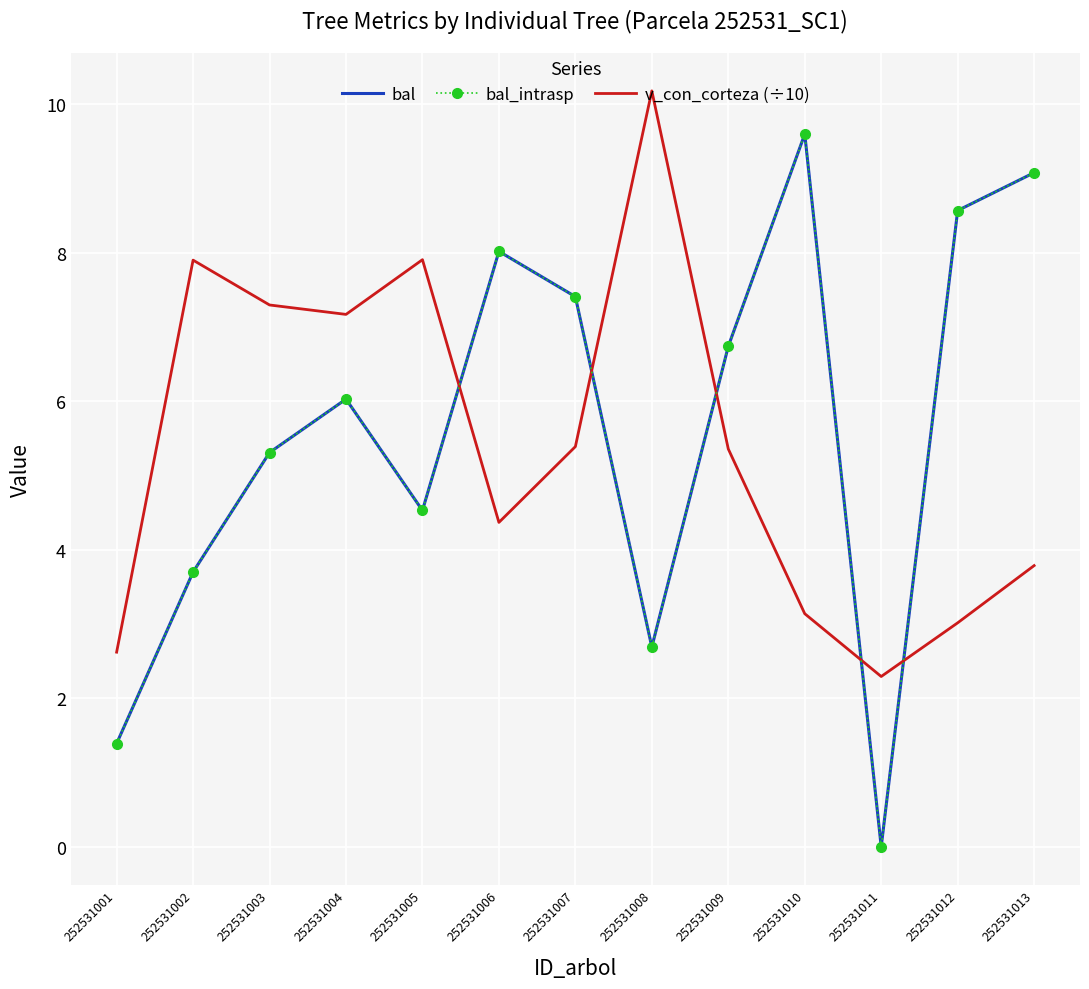

How many times do bal and v_con_corteza (÷10) cross each other?

5